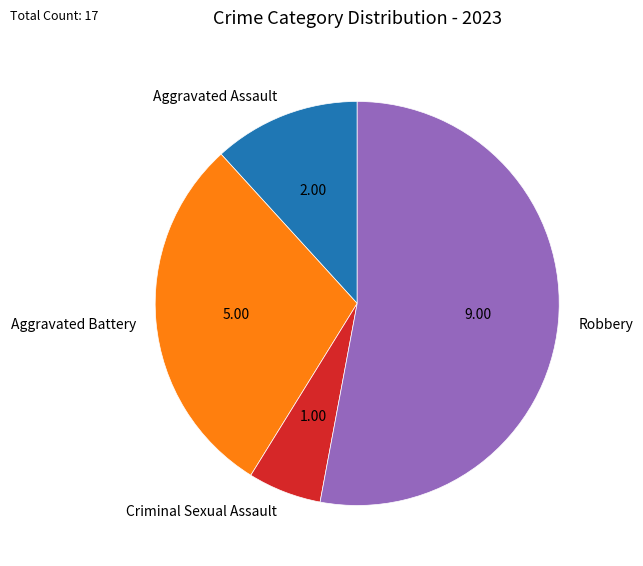

What is the smallest slice in the pie chart?

Criminal Sexual Assault